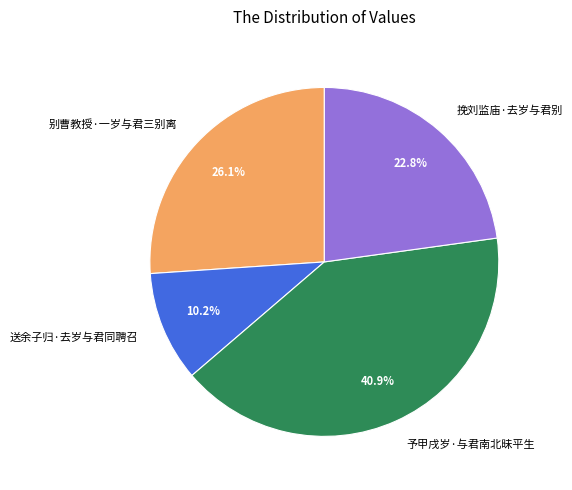

What is the ratio of the value at 挽刘监庙·去岁与君别 to the value at 别曹教授·一岁与君三别离?

0.9